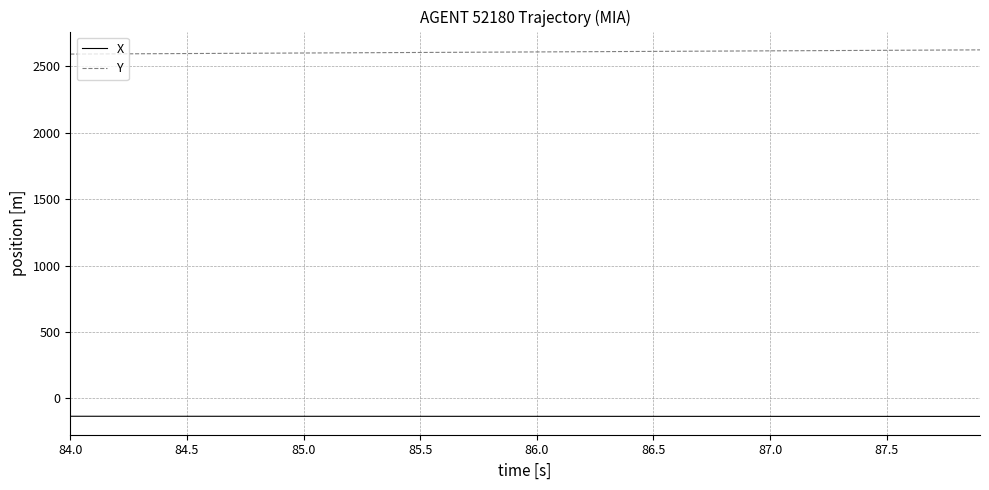

Which series has the largest total across all categories?

Y